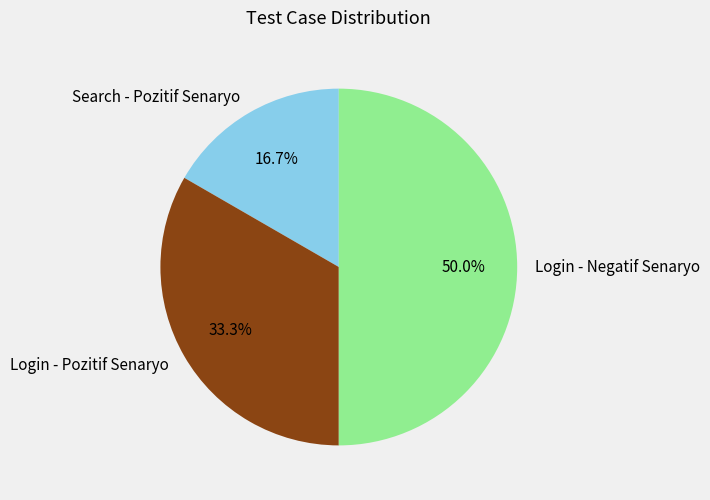

Rank the categories by value from highest to lowest.

Login - Negatif Senaryo, Login - Pozitif Senaryo, Search - Pozitif Senaryo